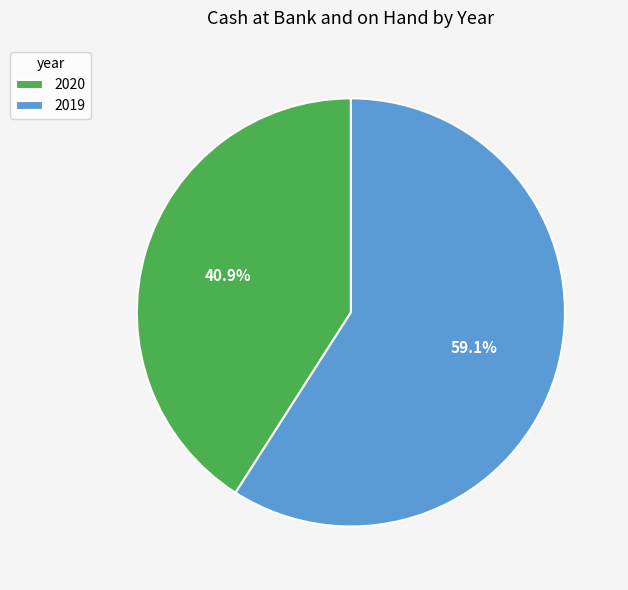

How many slices are in this pie chart?

2